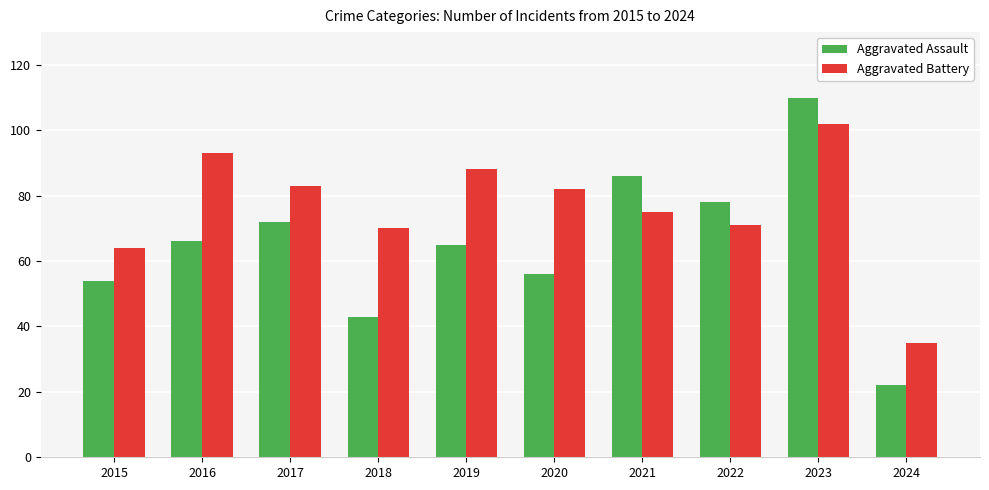

What is the minimum value for Aggravated Assault?

22